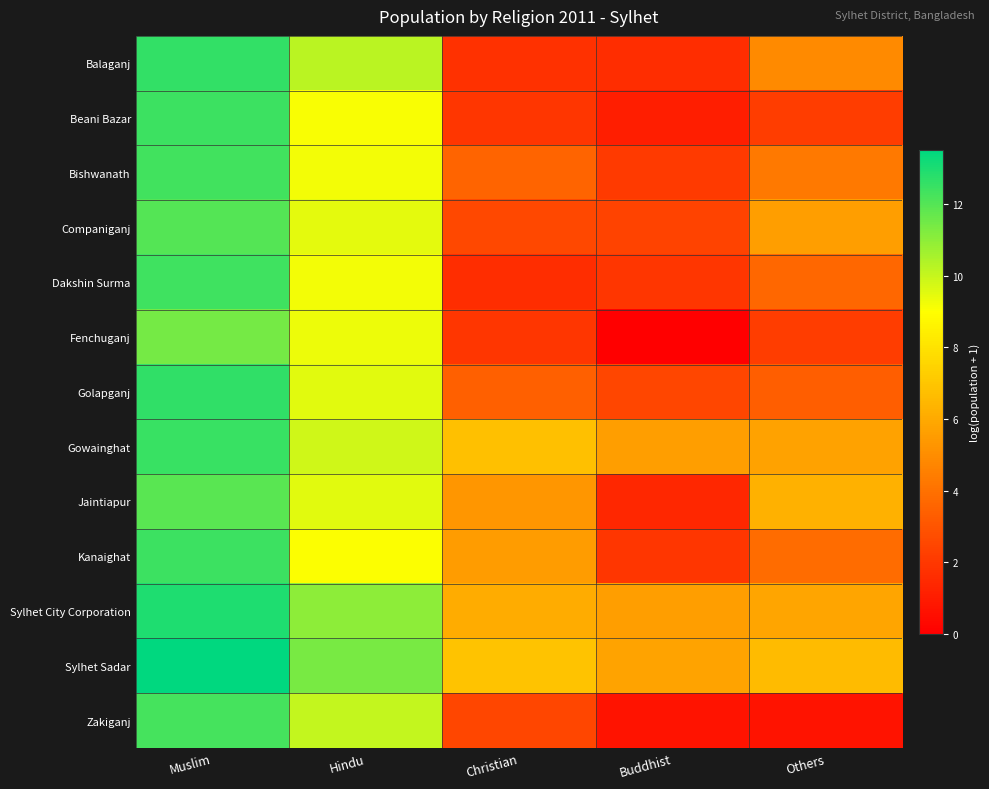

Which series has the largest total across all categories?

Sylhet Sadar